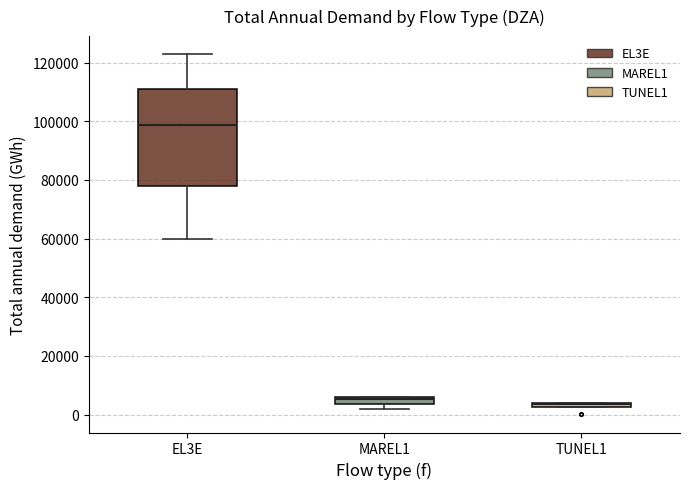

Where is the upper edge of the box for TUNEL1 on the y-axis? The values are not printed on the chart, so give them approximately, as read against the axis.

4000